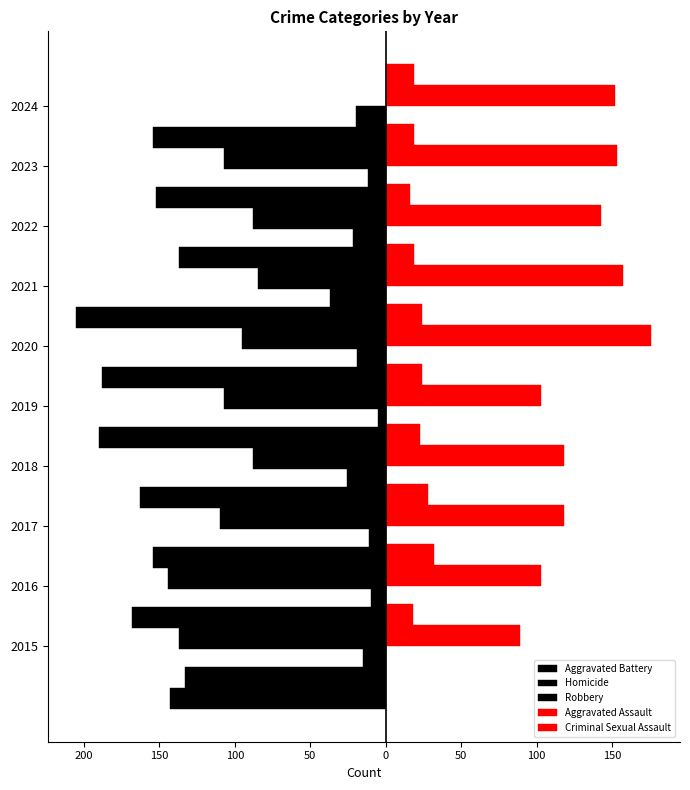

Read the Homicide value at 2021, to the nearest 5.

-35